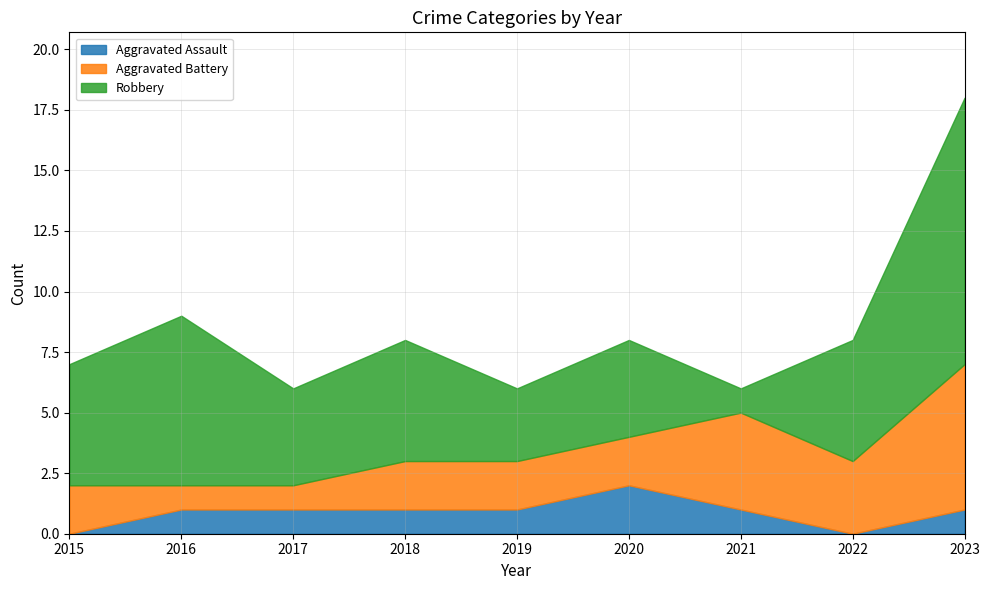

At which label does Aggravated Assault reach its minimum?

2015